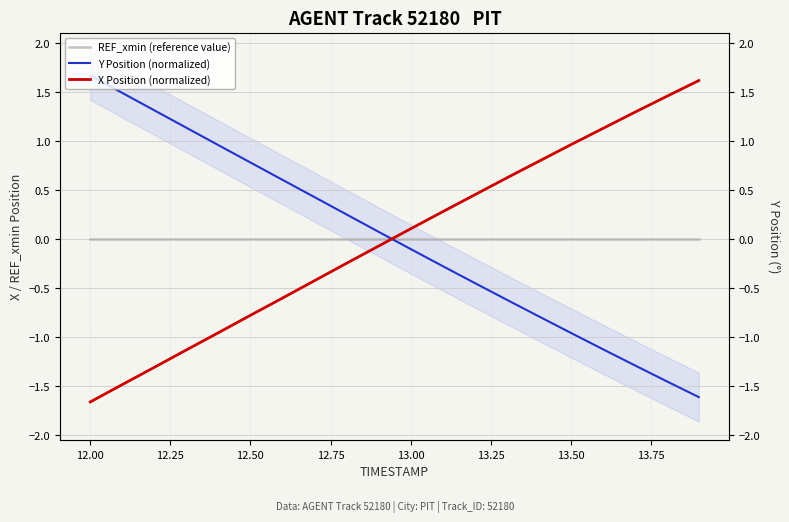

Rank the series by their average value, from highest to lowest.

Y Position (normalized), X Position (normalized), REF_xmin (reference value)